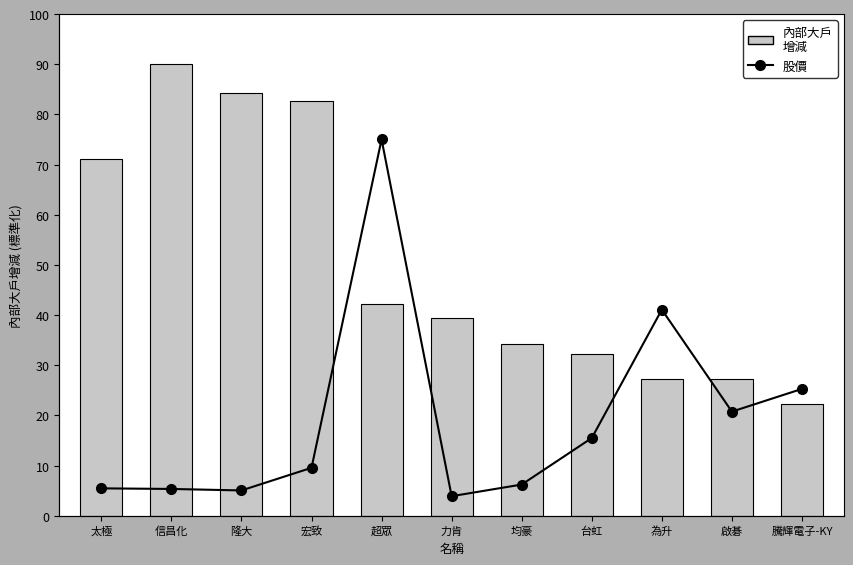

Rank the categories by 內部大戶
增減 value from lowest to highest.

騰輝電子-KY, 啟碁, 為升, 台虹, 均豪, 力肯, 超眾, 太極, 宏致, 隆大, 信昌化